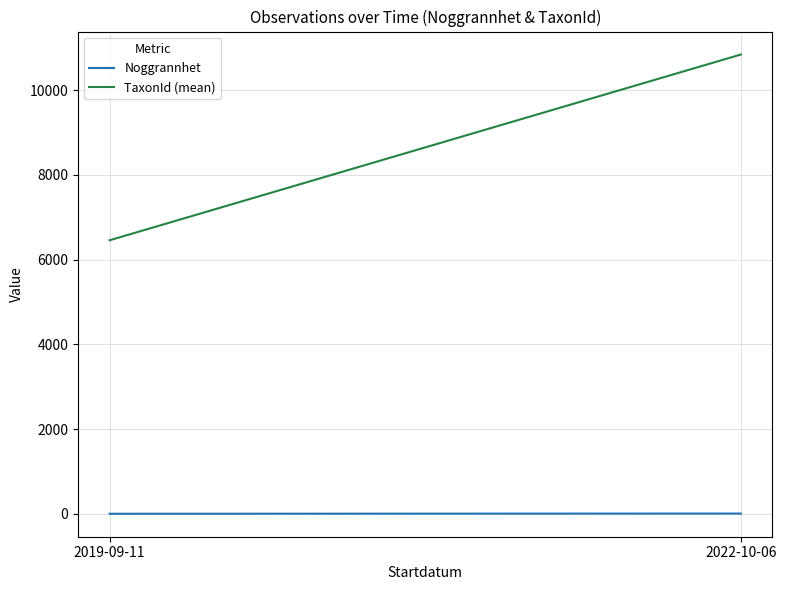

What is the label of the 1st point from the left?

2019-09-11